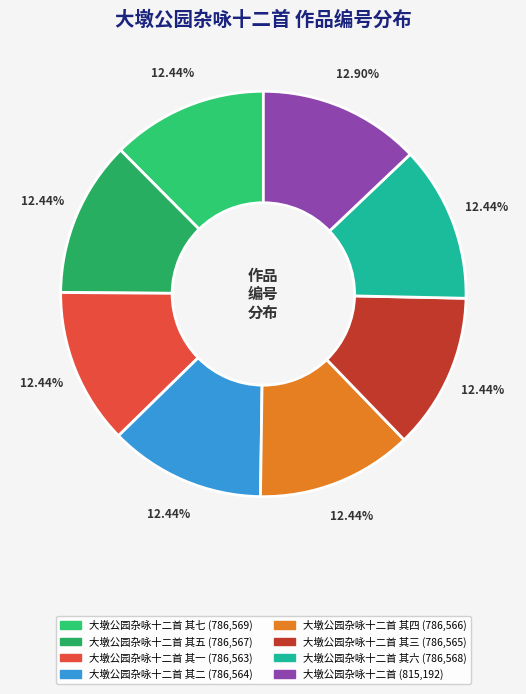

Does any single category account for the majority?

No